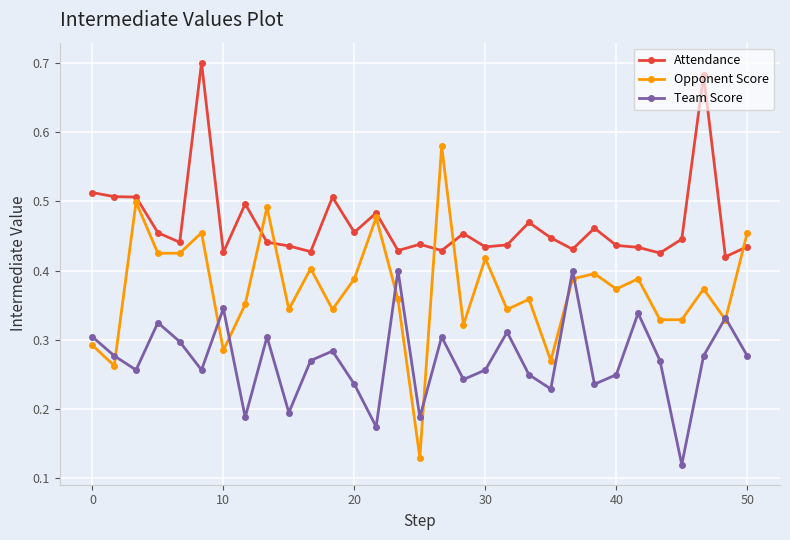

How many lines are shown in the chart?

3